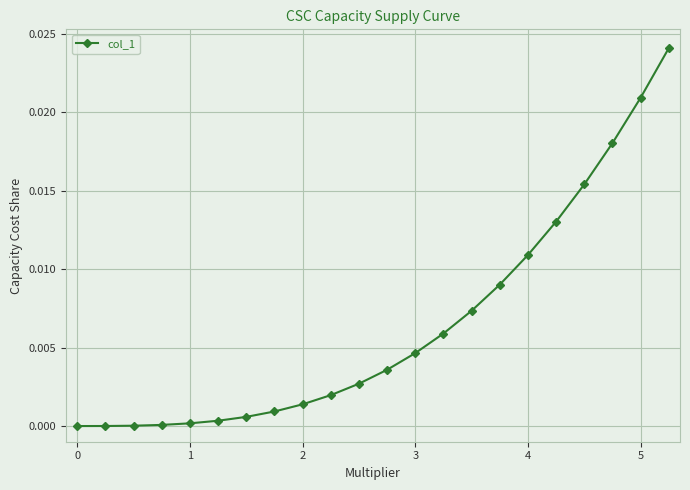

Count the number of categories in the chart.

22